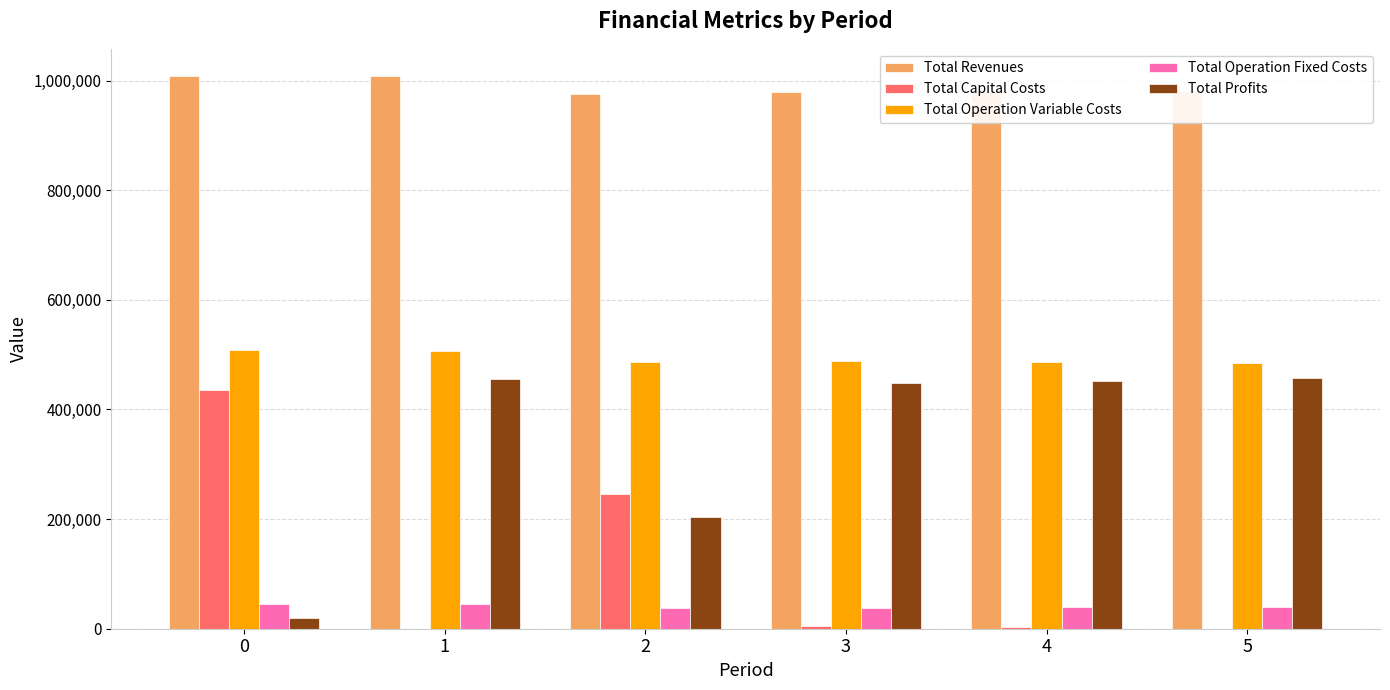

Which series has the largest total across all categories?

Total Revenues